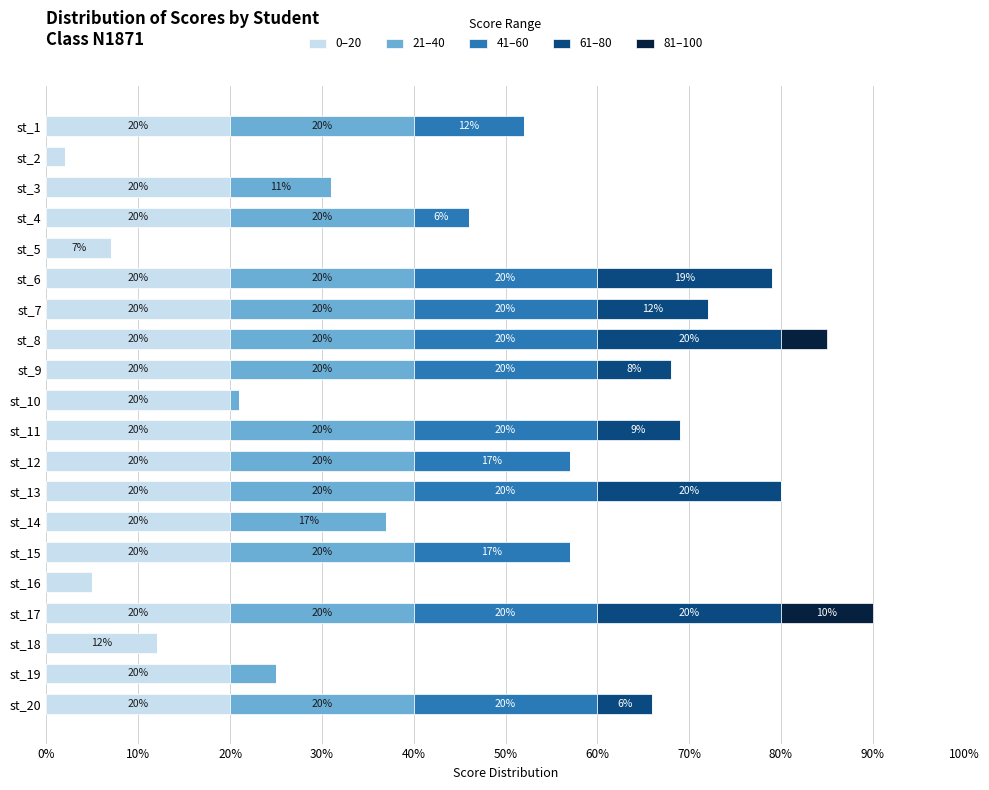

At which category is the sum across all series the highest?

st_17